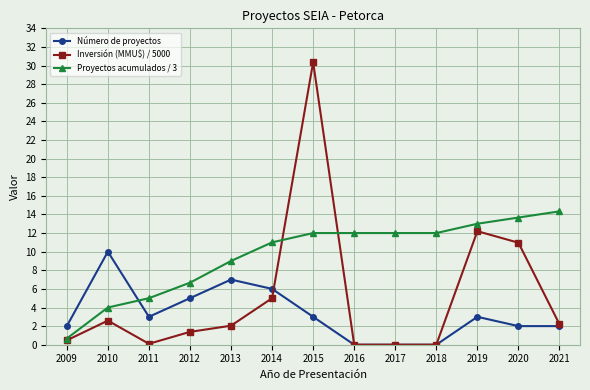

Where is Inversión (MMU$) / 5000 nearest to the value 15?

2019